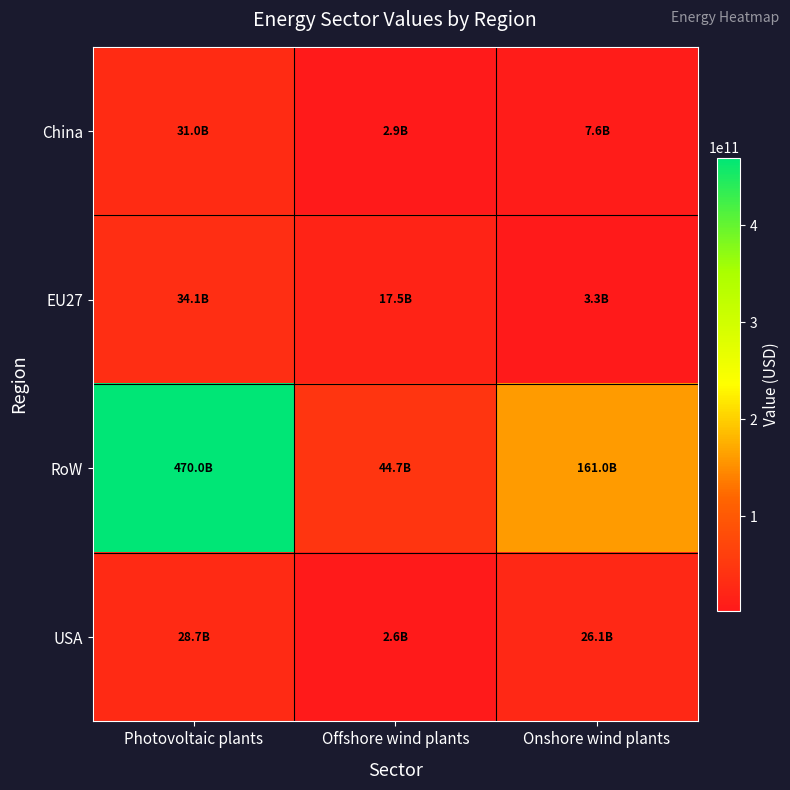

Reading left to right, extract all data points from this chart.

China: Photovoltaic plants=31002241969.1	Offshore wind plants=2888011665.0	Onshore wind plants=7572530492.1
EU27: Photovoltaic plants=34051042217.9	Offshore wind plants=17529520752.3	Onshore wind plants=3327933386.3
RoW: Photovoltaic plants=469978449965.2	Offshore wind plants=44652967817.3	Onshore wind plants=161000424629.0
USA: Photovoltaic plants=28676785240.8	Offshore wind plants=2581845999.0	Onshore wind plants=26098727493.3